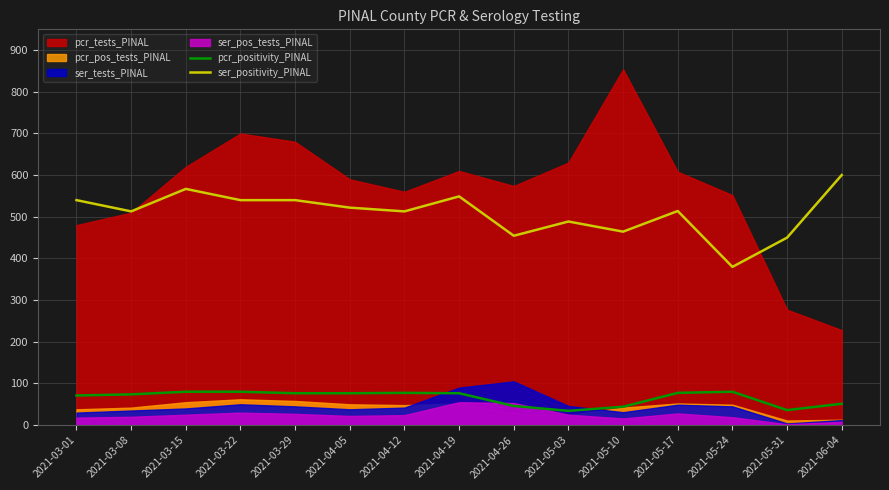

Rank the categories by pcr_positivity_PINAL value from highest to lowest.

2021-03-15, 2021-03-22, 2021-05-24, 2021-04-12, 2021-05-17, 2021-03-29, 2021-04-05, 2021-04-19, 2021-03-08, 2021-03-01, 2021-06-04, 2021-04-26, 2021-05-10, 2021-05-31, 2021-05-03